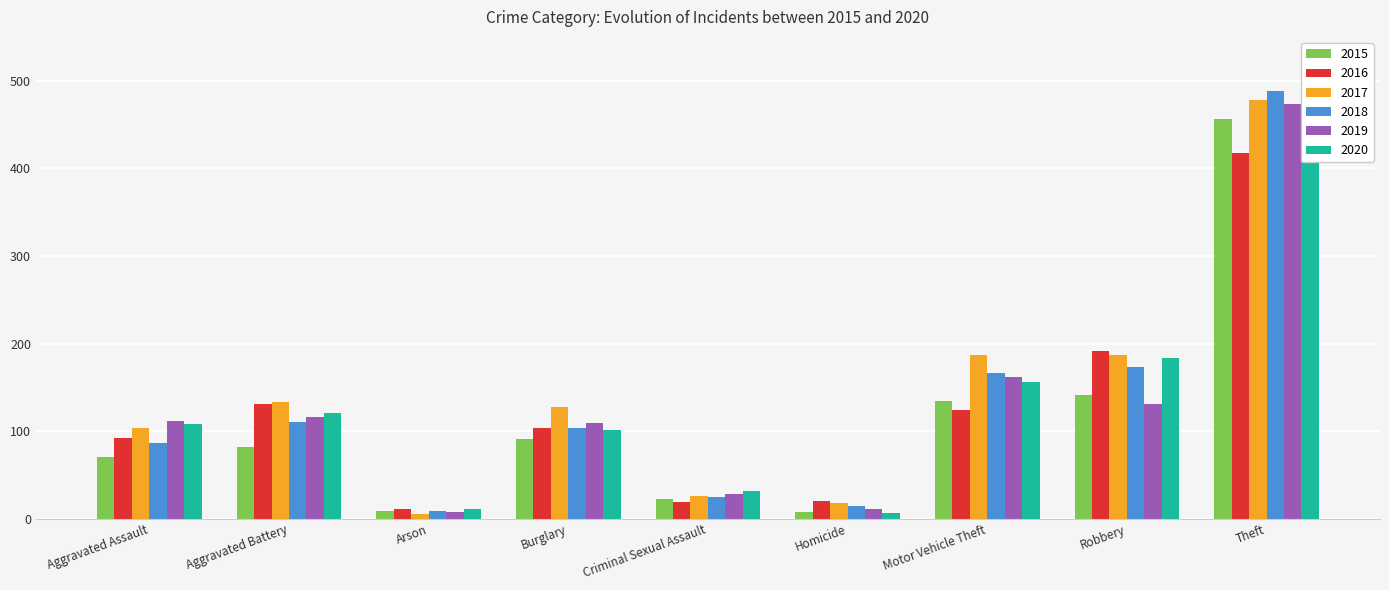

Which category has the lowest value across all series?

Arson